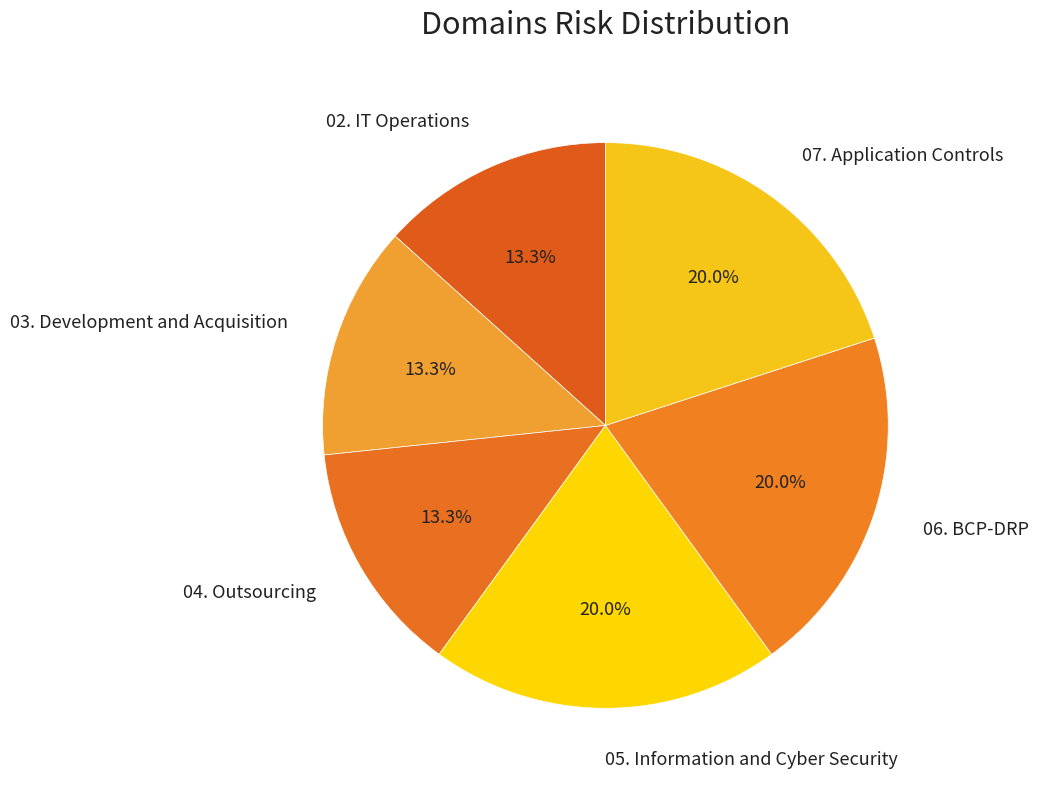

Is there a majority slice in this chart?

No